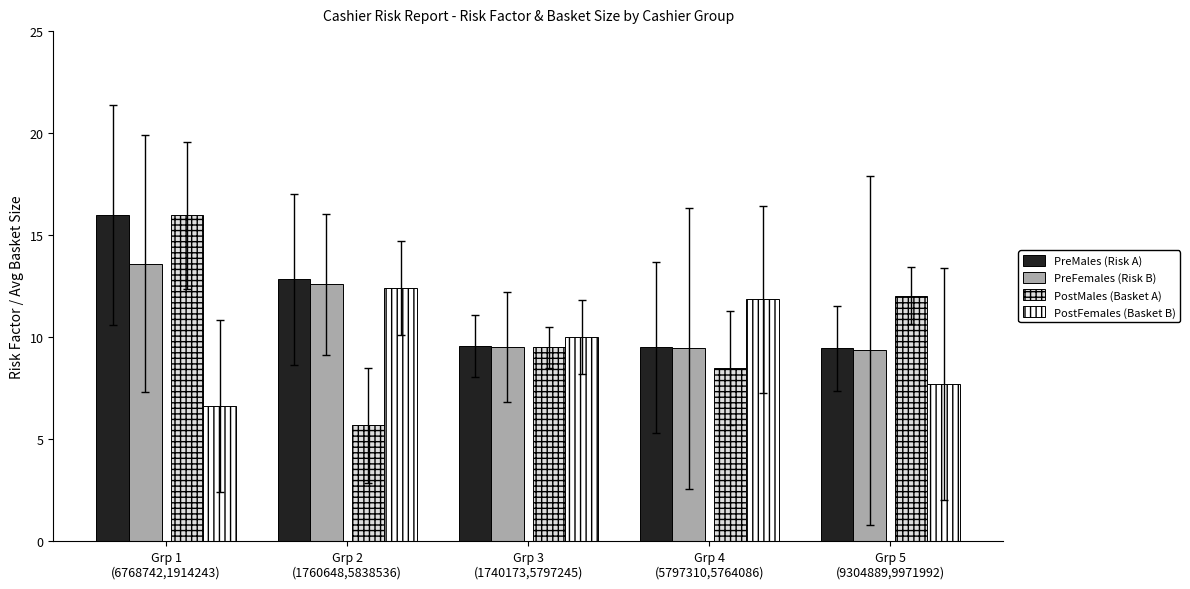

Does the chart contain stacked bars?

No